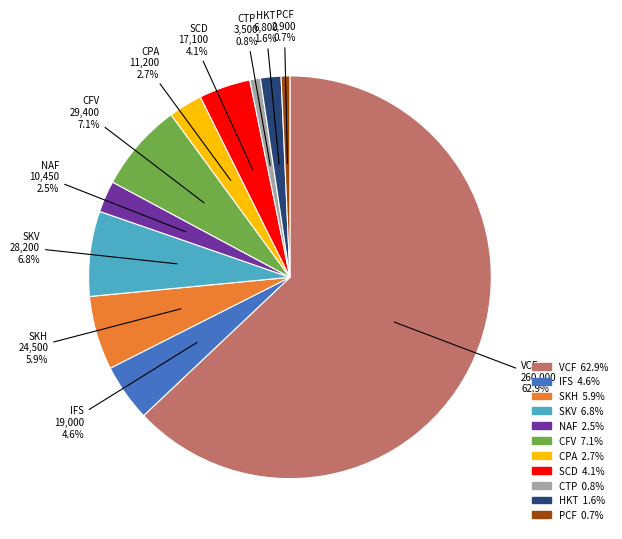

Does any single category account for the majority?

Yes